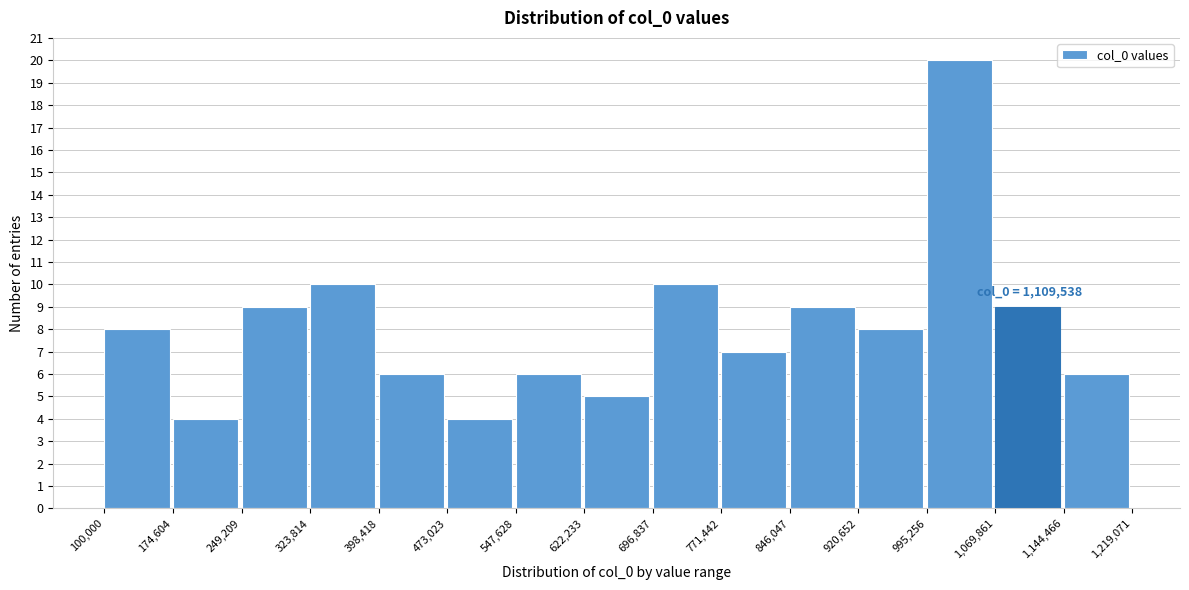

Which range on the x-axis has the tallest bar?

995,256 to 1,069,861